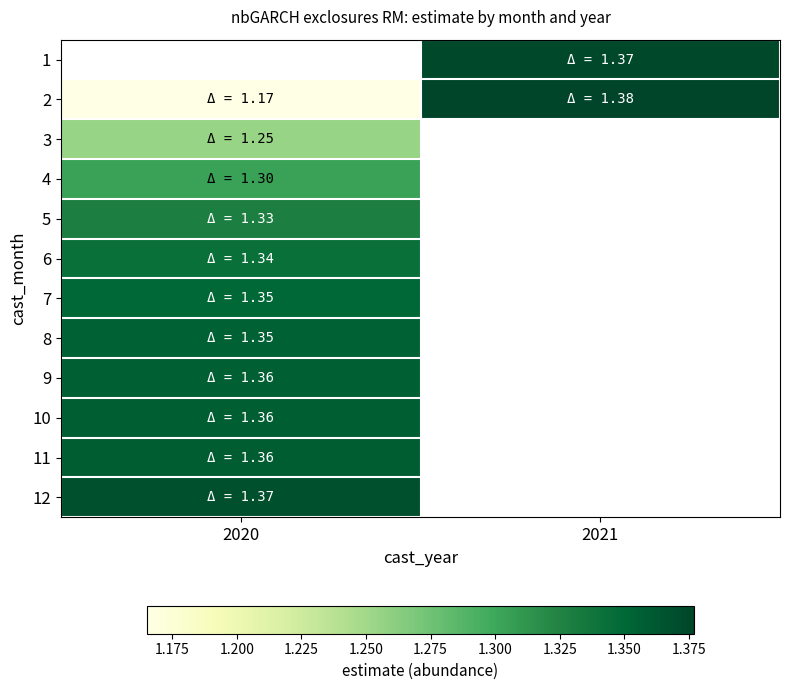

The 2 series shows 1.6 at 2020. True or false?

False